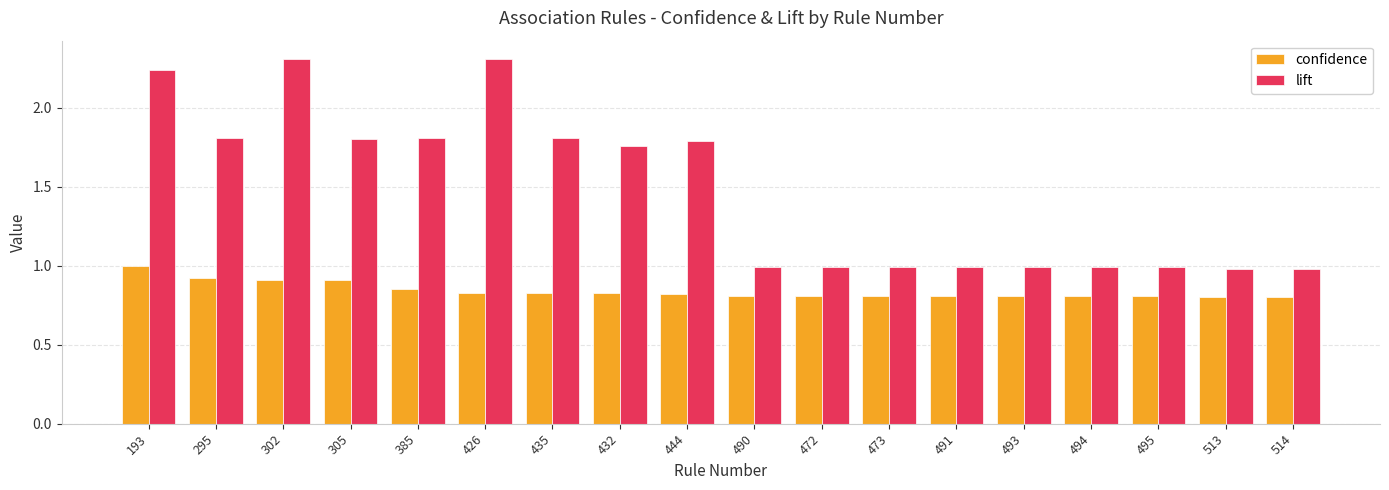

Is it true that lift equals 1.0 at 495?

True